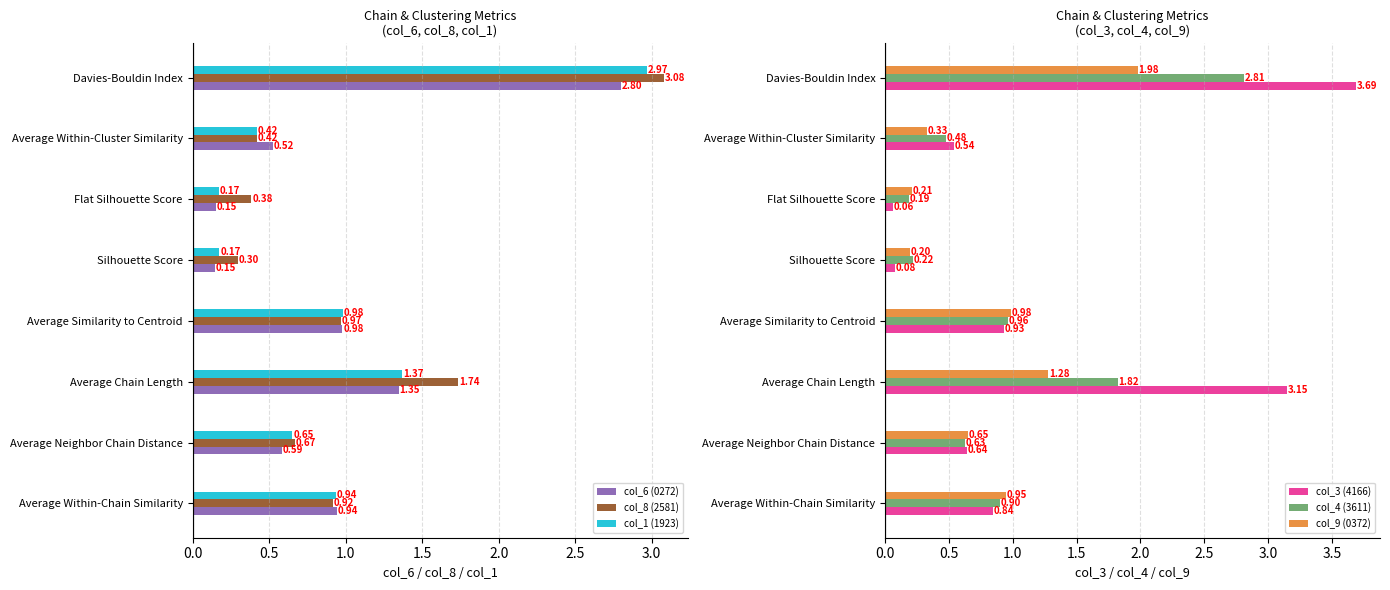

Is the value of col_8 (2581) at Flat Silhouette Score greater than the value of col_1 (1923) at Flat Silhouette Score?

Yes